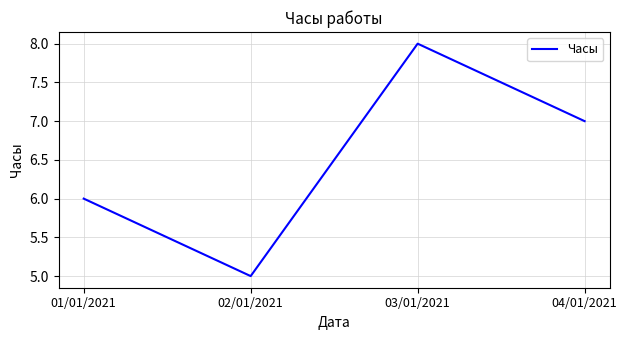

Where is the first local minimum?

02/01/2021